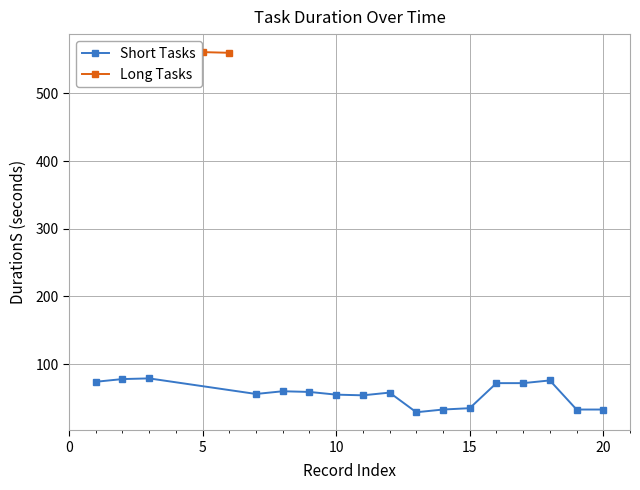

What is the sum of all values?

2635